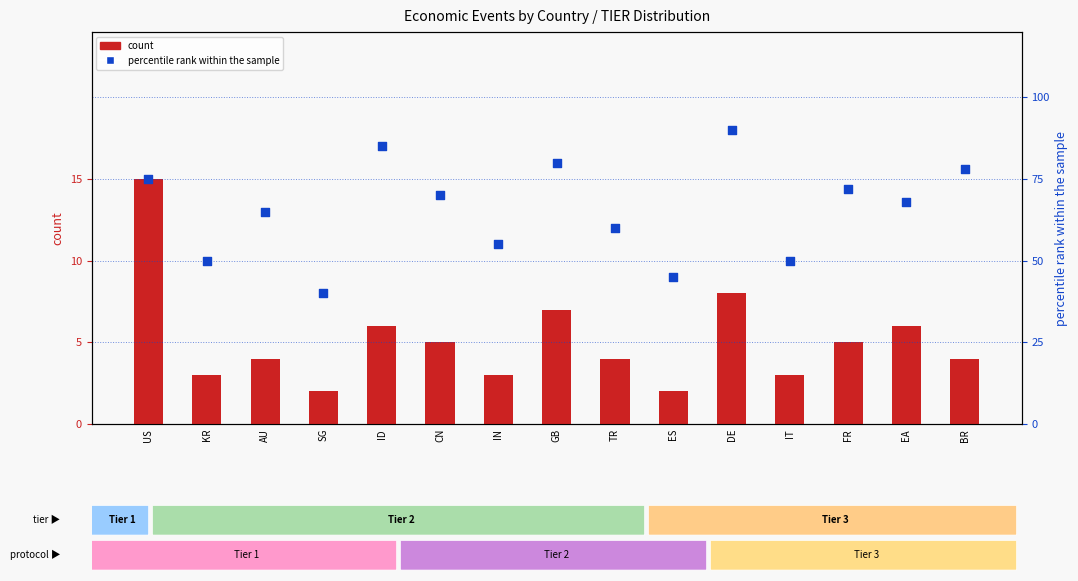

What are all the series names shown in the legend?

count, percentile rank within the sample